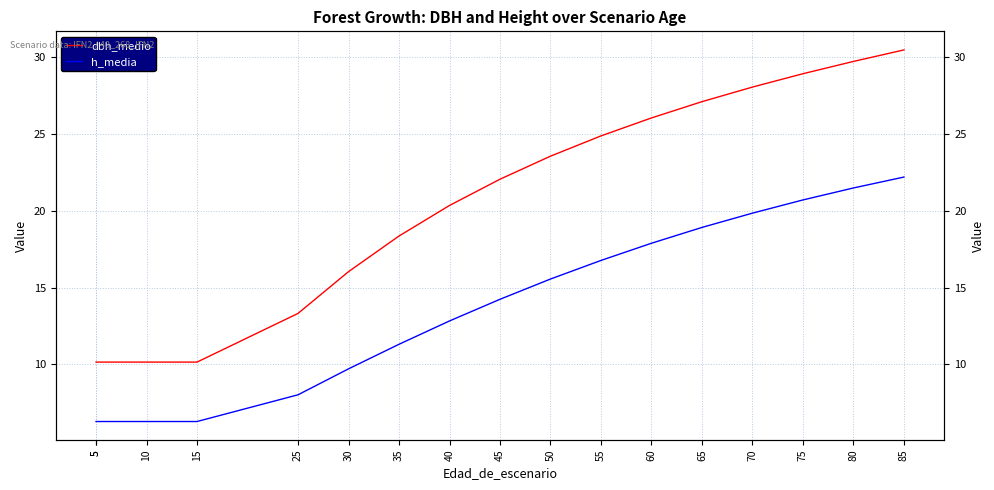

Reading left to right, what are all the values shown in this chart?

dbh_medio: 10.2	10.2	10.2	10.2	13.3	16.0	18.4	20.4	22.1	23.6	24.9	26.1	27.1	28.1	28.9	29.7	30.5
h_media: 6.3	6.3	6.3	6.3	8.0	9.7	11.3	12.8	14.2	15.6	16.8	17.9	18.9	19.9	20.7	21.5	22.2